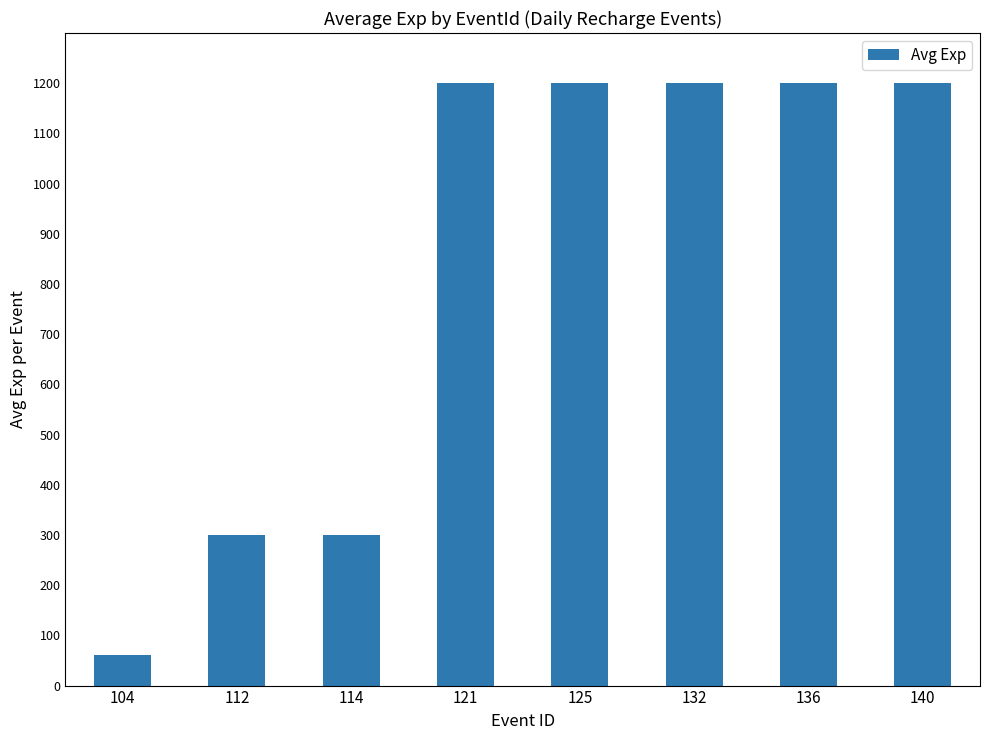

What is the value of the 7th bar from the left?

1200